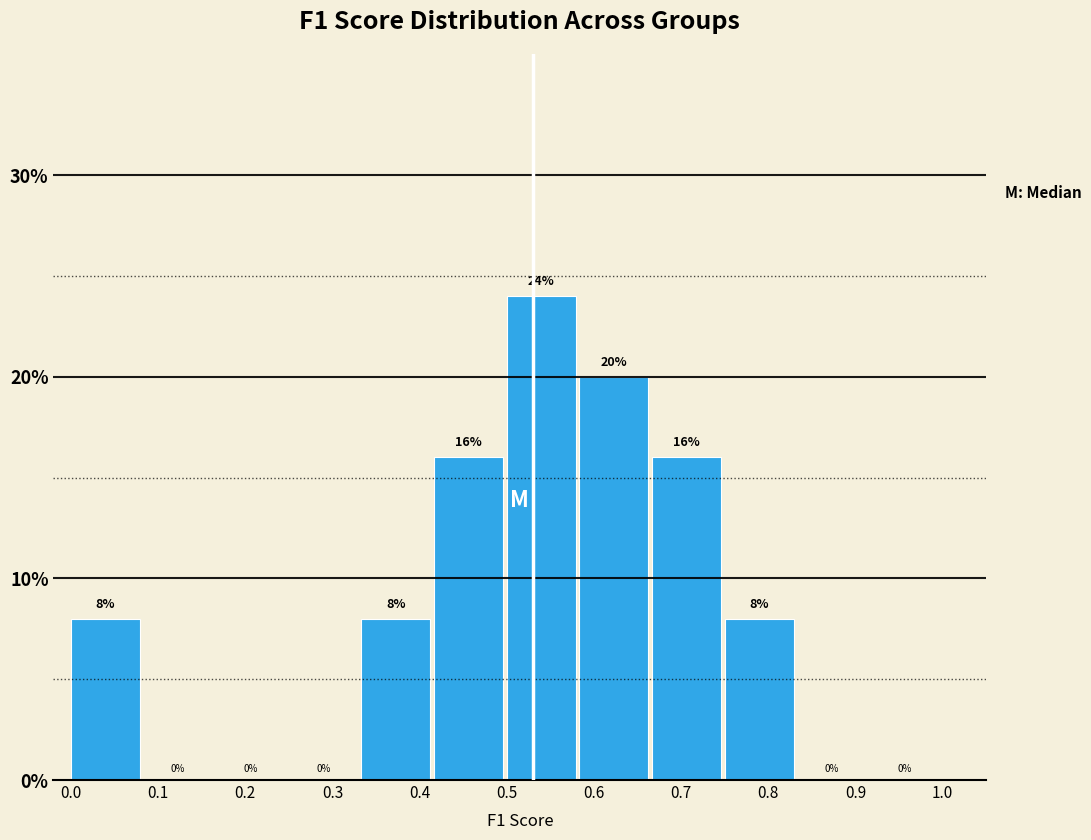

Reading left to right, list every bar in this chart as the range it spans on the x-axis followed by its height. The bar edges are not printed on the chart, so give them approximately, as read against the axis.

0.00 to 0.08: 8
0.08 to 0.17: 0
0.17 to 0.25: 0
0.25 to 0.33: 0
0.33 to 0.42: 8
0.42 to 0.50: 16
0.50 to 0.58: 24
0.58 to 0.67: 20
0.67 to 0.75: 16
0.75 to 0.83: 8
0.83 to 0.92: 0
0.92 to 1.00: 0